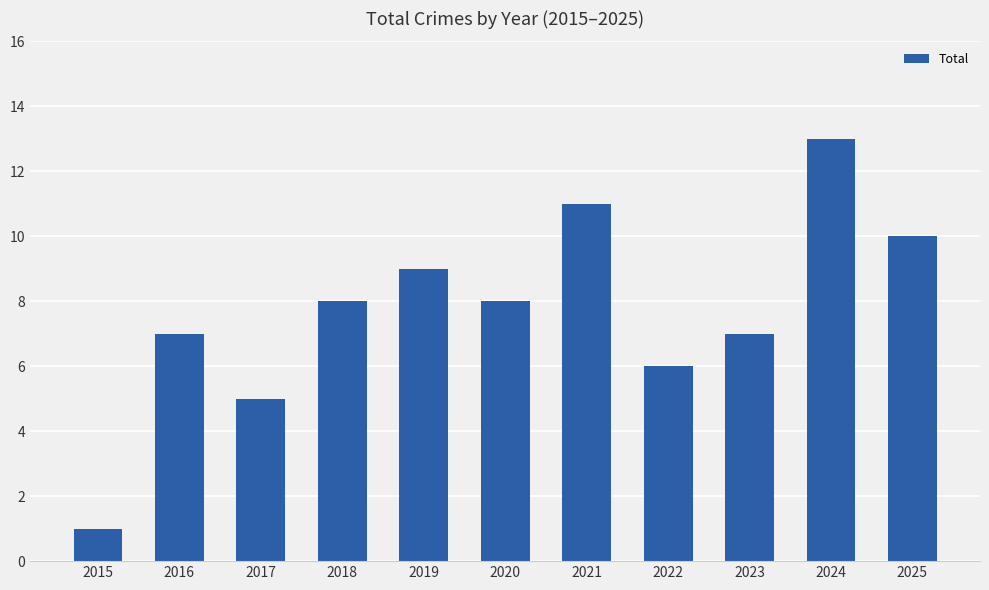

Count the number of data series in this chart.

1